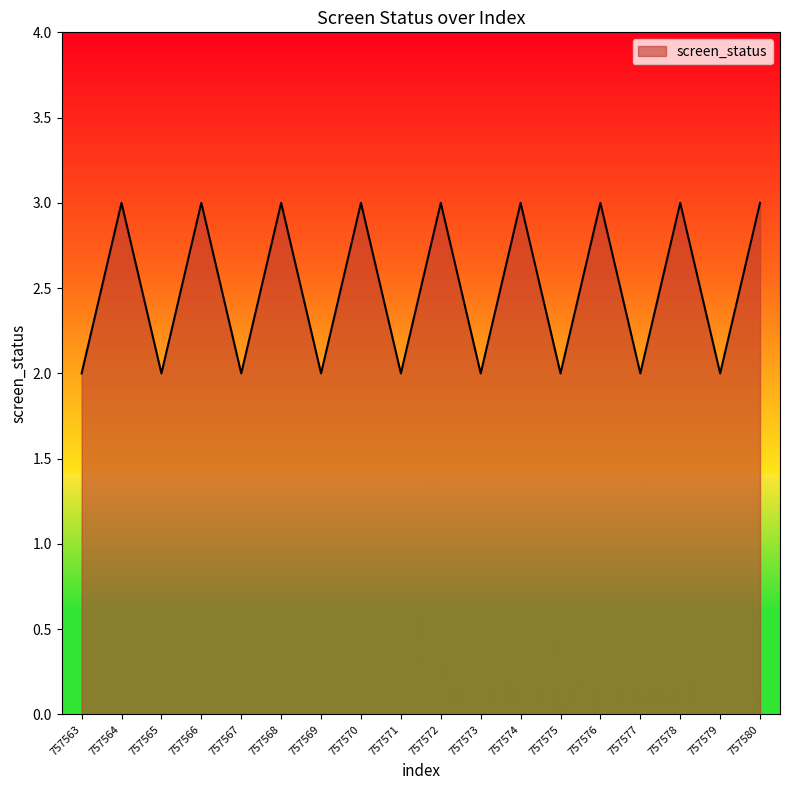

What is the maximum value shown in the chart?

3